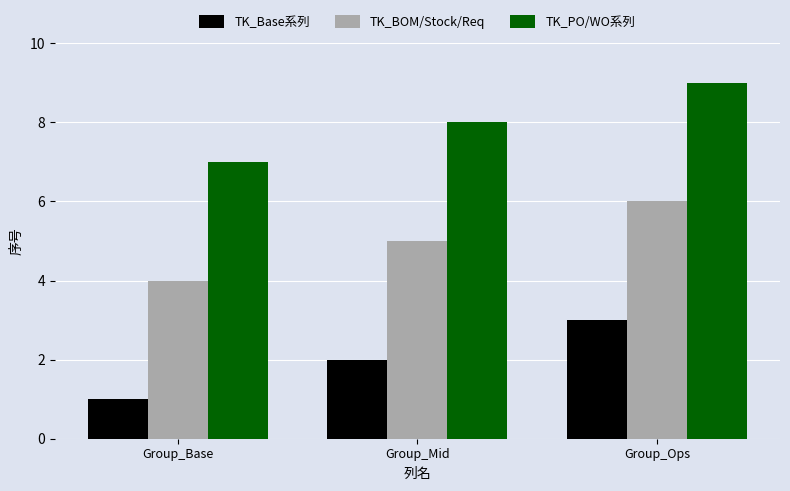

At which category does the chart reach its peak across all series?

Group_Ops